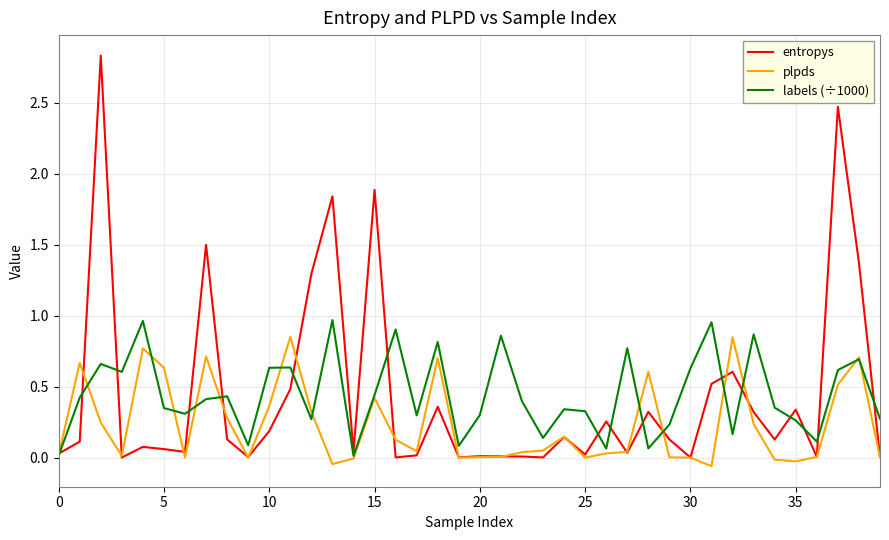

Which series has the largest range (max minus min)?

entropys